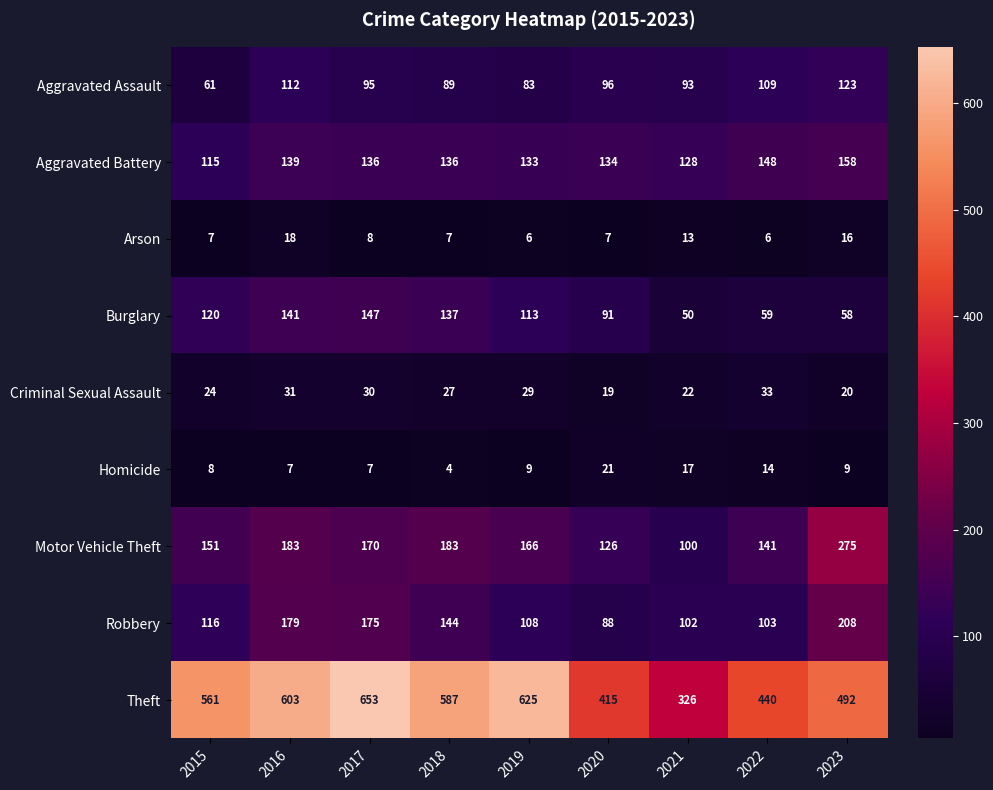

At which label is Arson closest to 12?

2021